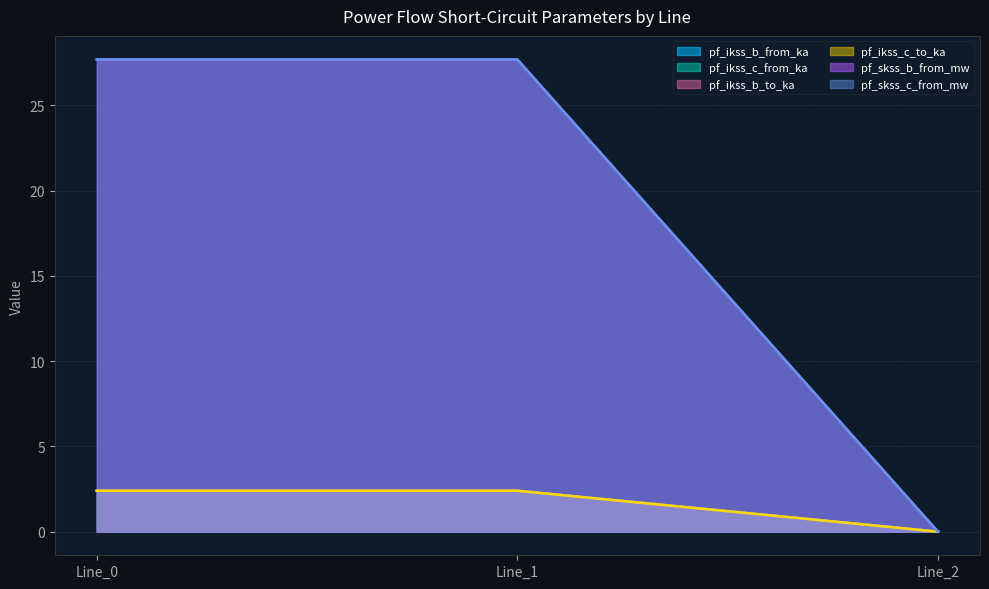

What is the total value across all series at Line_0?

65.0